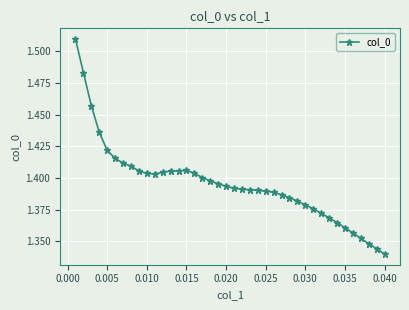

What is the smallest value displayed?

1.3